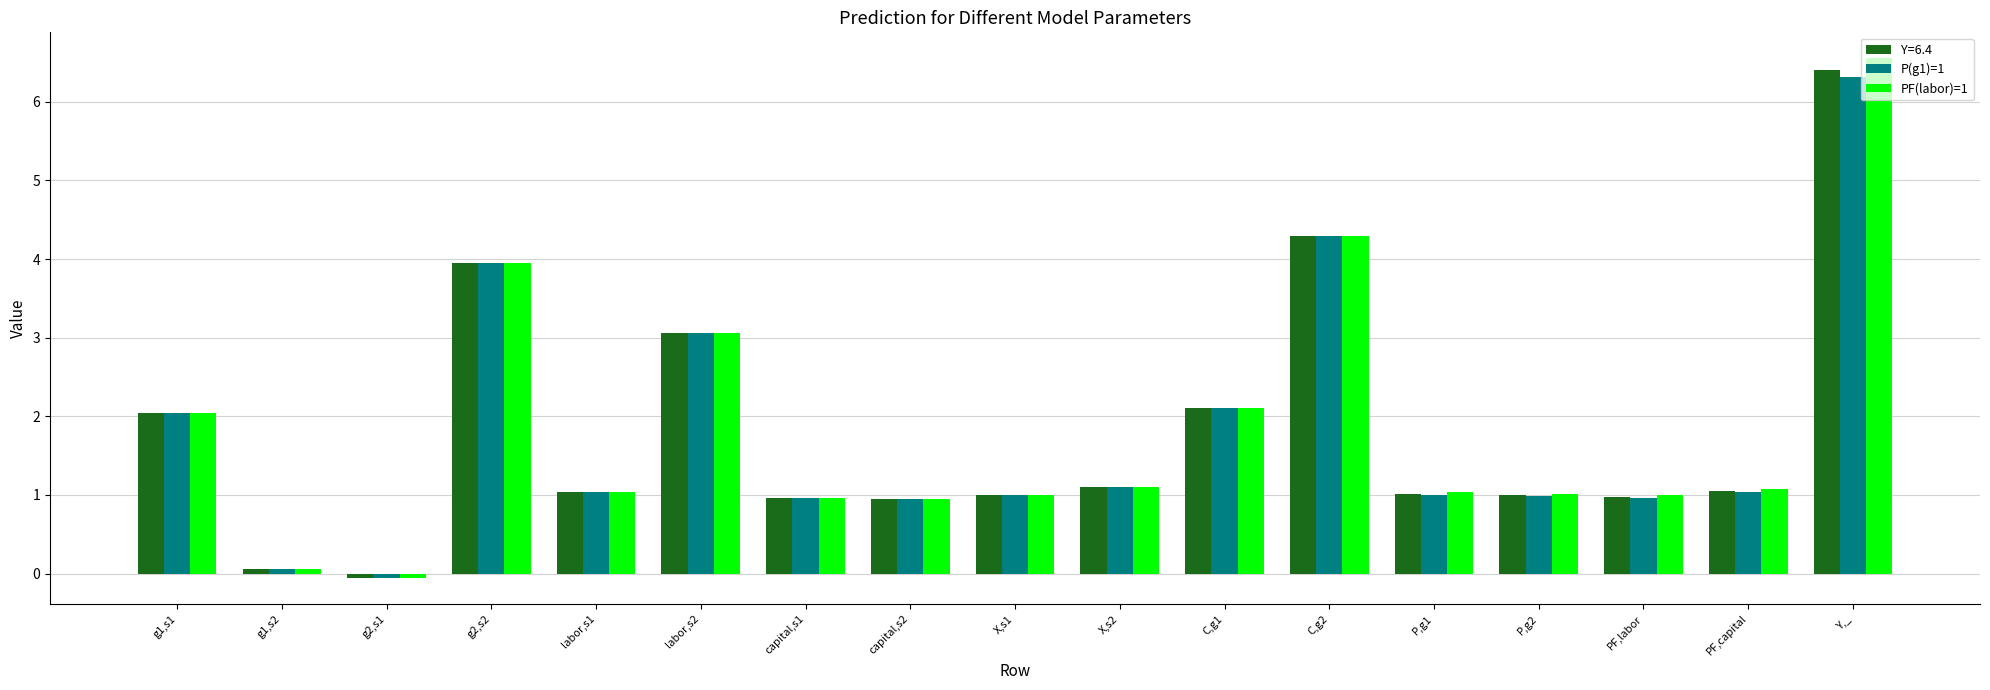

What position from the right is labor,s2?

12